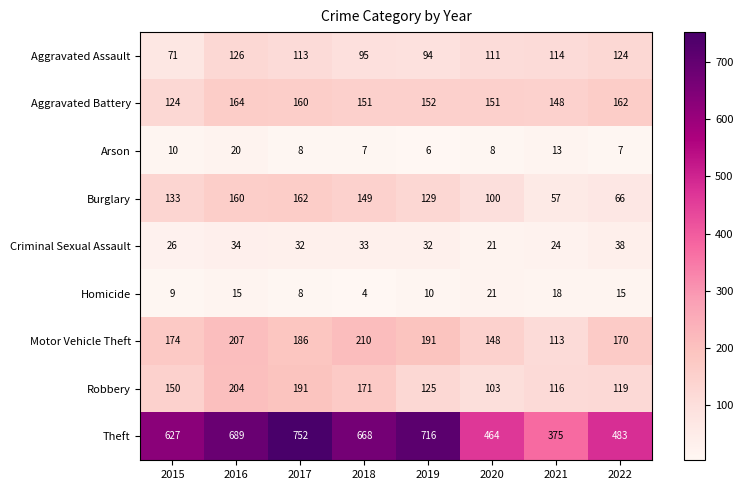

Rank the series by their maximum value, from highest to lowest.

Theft, Motor Vehicle Theft, Robbery, Aggravated Battery, Burglary, Aggravated Assault, Criminal Sexual Assault, Homicide, Arson